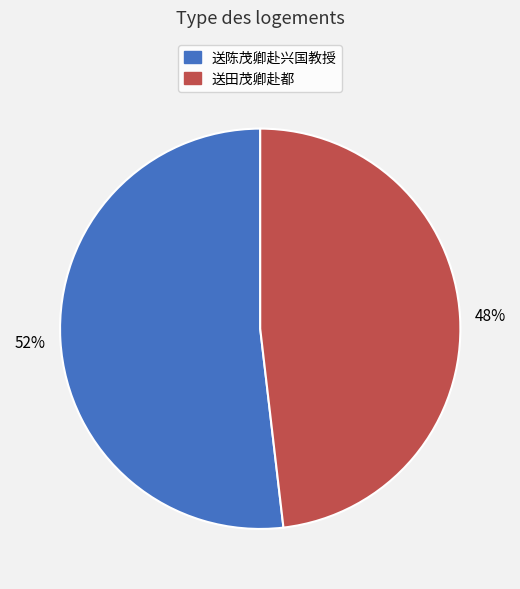

Does any single category account for the majority?

Yes